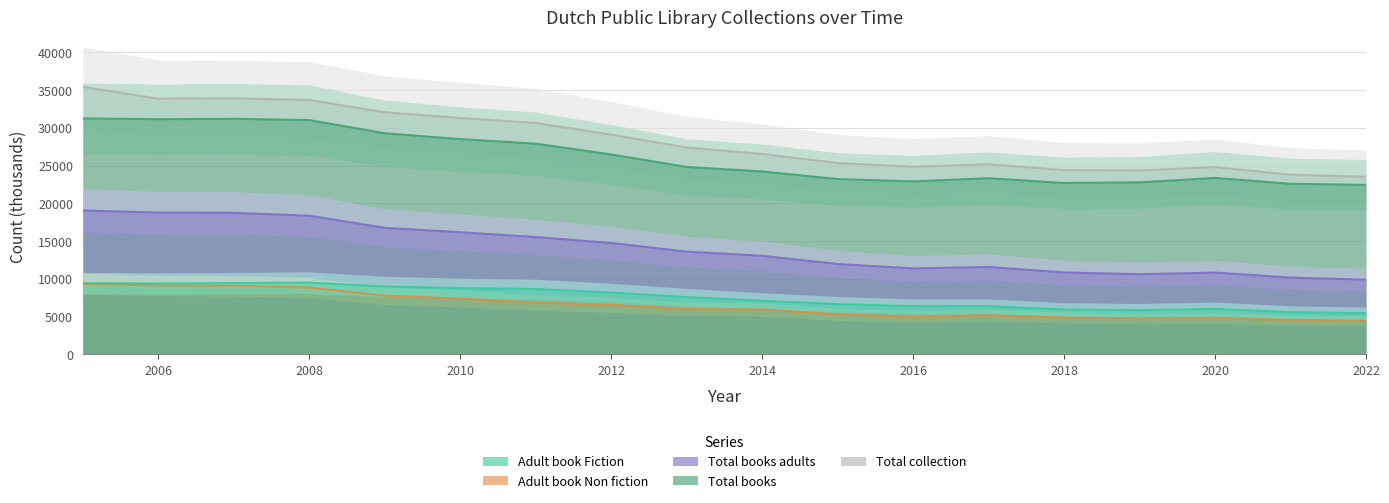

What is the difference between the second highest and second lowest values in the Total books adults series?

8607